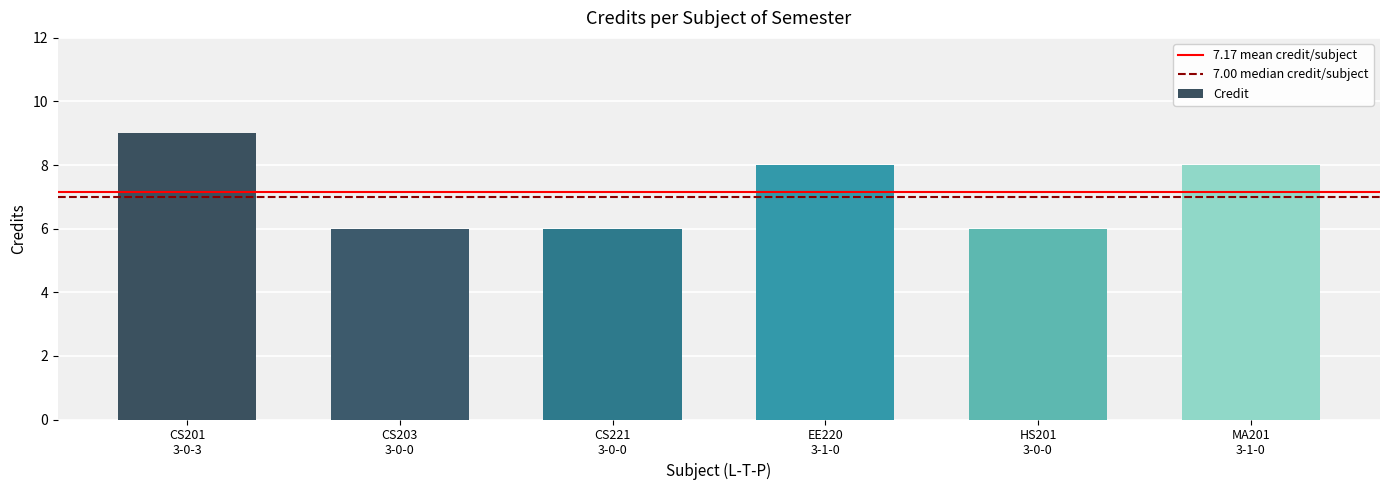

What is the label of the 5th bar from the left?

HS201
3-0-0